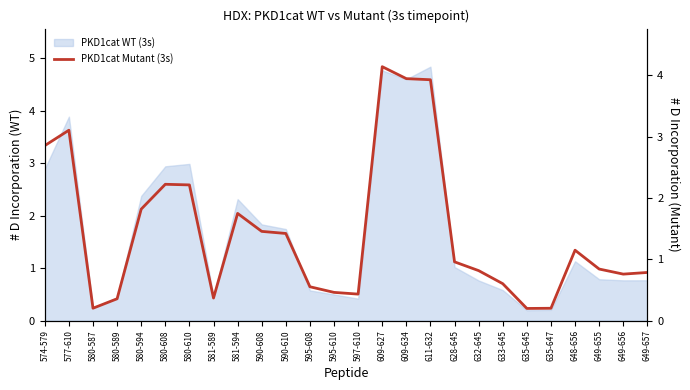

What is the average value?

1.4